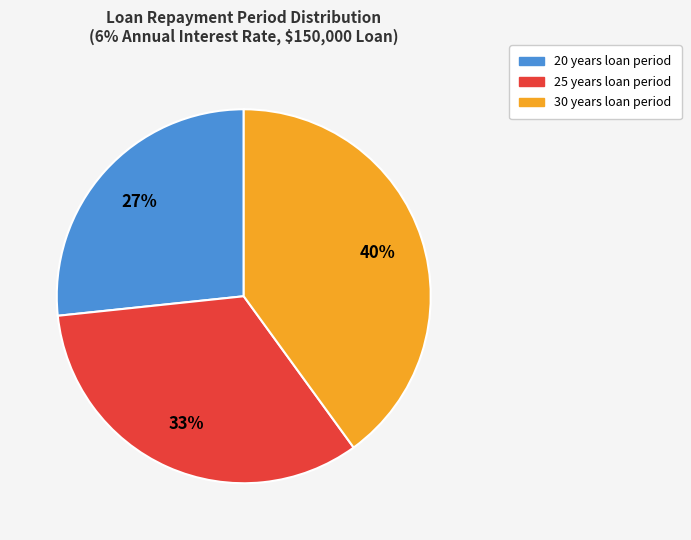

The 30 slice represents 34% of the pie. True or false?

False